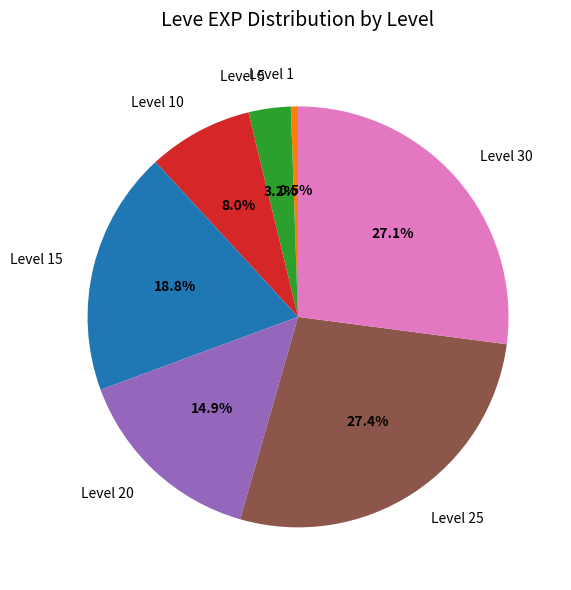

Which has a higher value, Level 1 or Level 5?

Level 5